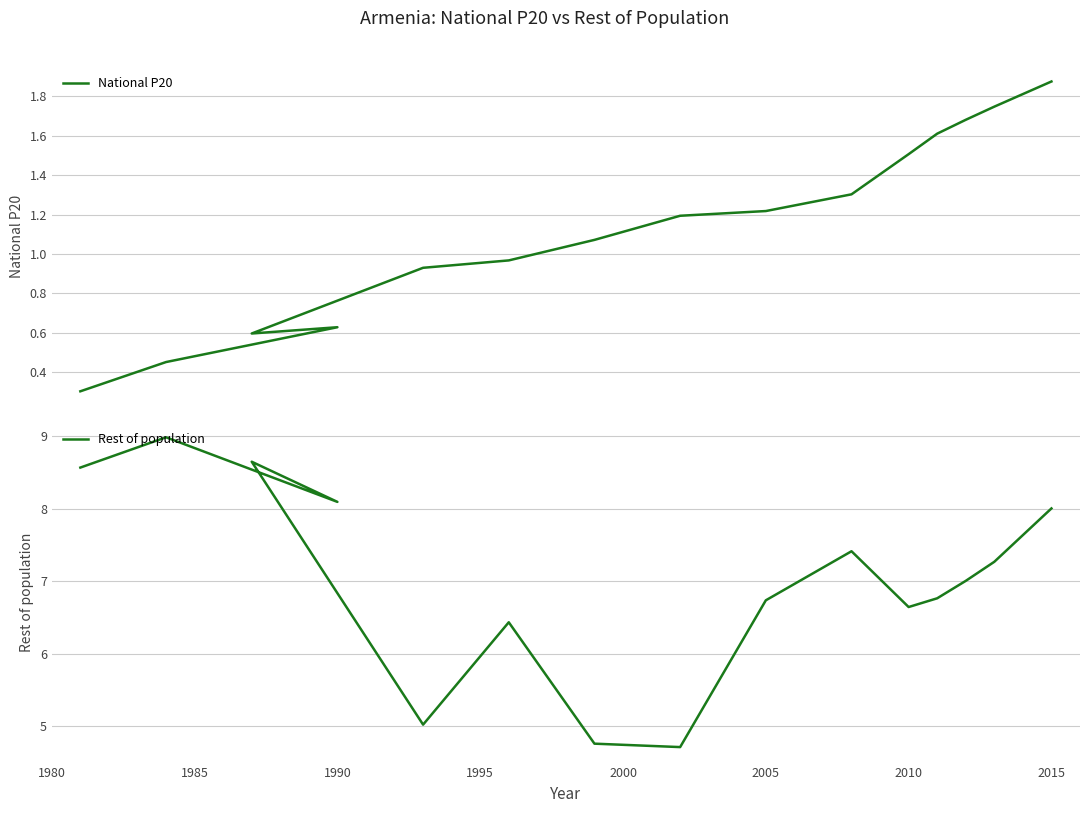

True or false: National P20 has a value of 2.2 at 12.

False